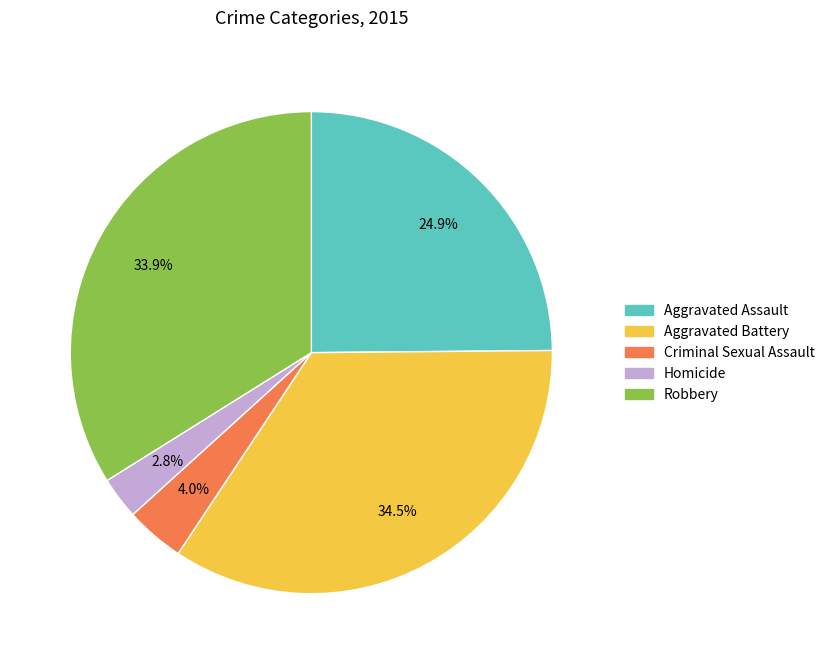

Which has a higher value, Robbery or Homicide?

Robbery